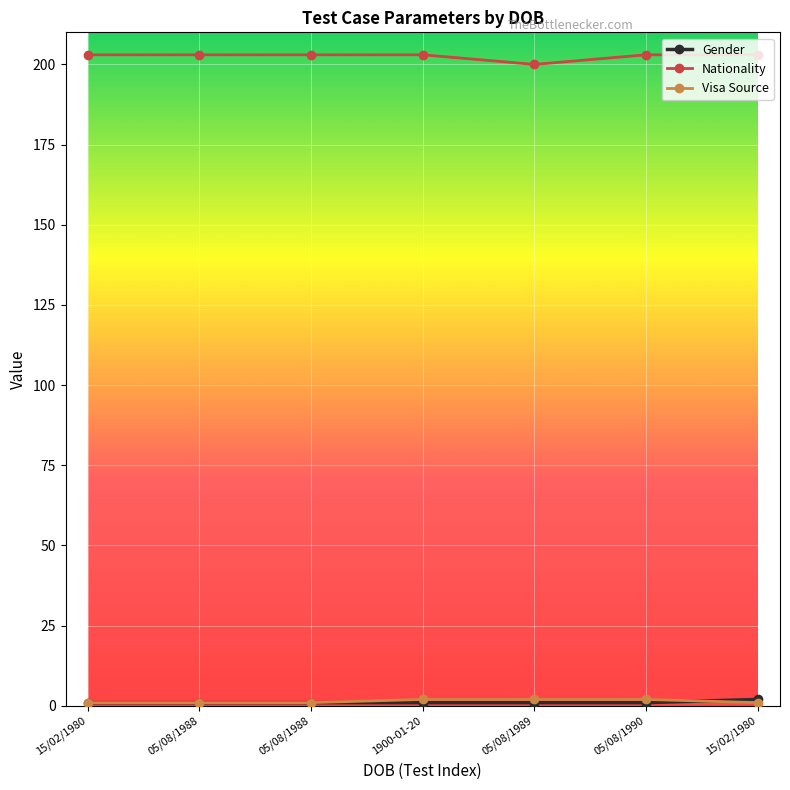

Count the number of categories in the chart.

7